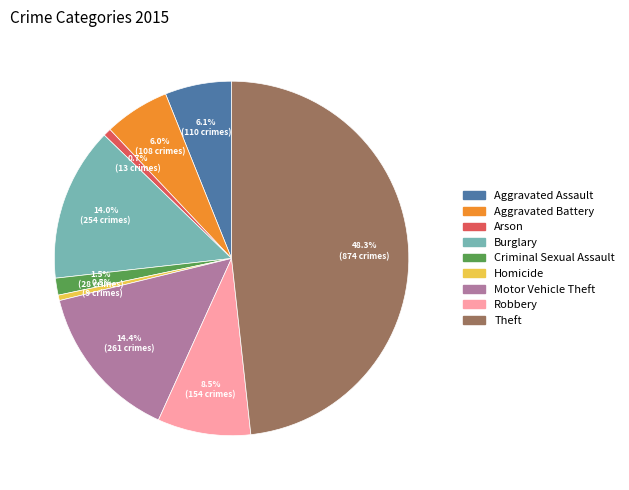

What percentage do Theft and Arson together represent?

49.0%